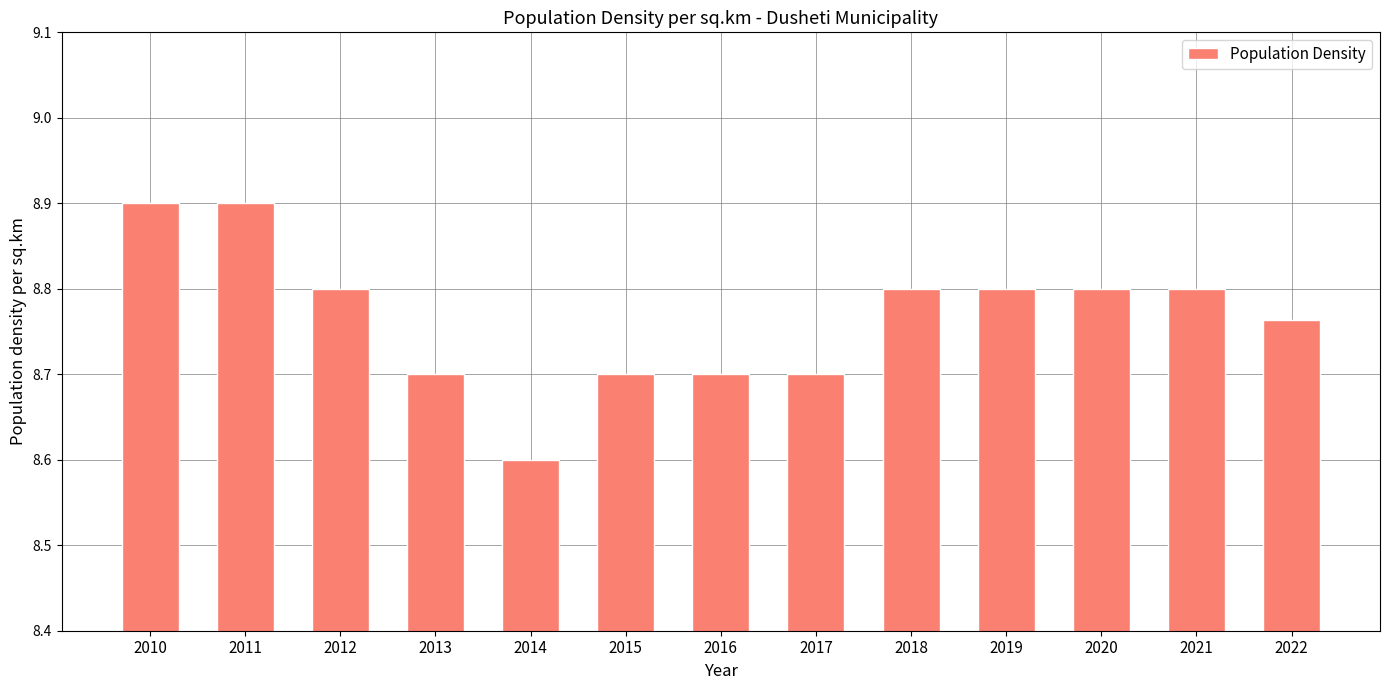

True or false: the data shows 8.9 at 2011.

True